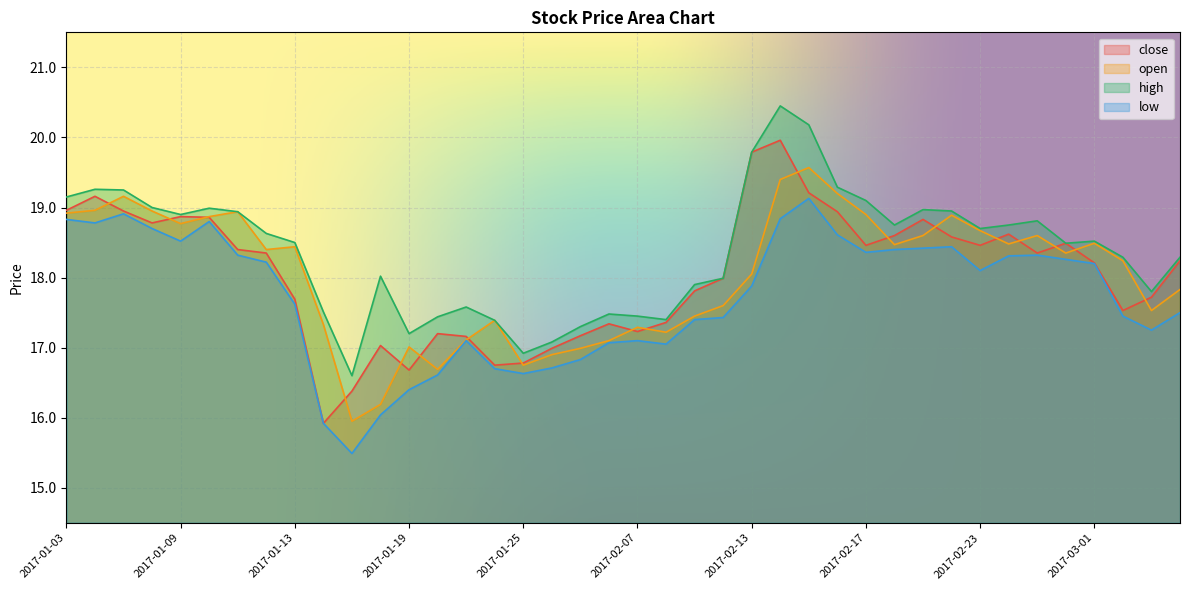

Reading right to left, what are all the values shown in this chart?

close: 2017-03-06=18.2	2017-03-03=17.7	2017-03-02=17.5	2017-03-01=18.2	2017-02-28=18.5	2017-02-27=18.4	2017-02-24=18.6	2017-02-23=18.5	2017-02-22=18.6	2017-02-21=18.8	2017-02-20=18.6	2017-02-17=18.5	2017-02-16=18.9	2017-02-15=19.2	2017-02-14=20.0	2017-02-13=19.8	2017-02-10=18.0	2017-02-09=17.8	2017-02-08=17.4	2017-02-07=17.2	2017-02-06=17.3	2017-02-03=17.2	2017-01-26=17.0	2017-01-25=16.8	2017-01-24=16.8	2017-01-23=17.2	2017-01-20=17.2	2017-01-19=16.7	2017-01-18=17.0	2017-01-17=16.4	2017-01-16=15.9	2017-01-13=17.7	2017-01-12=18.4	2017-01-11=18.4	2017-01-10=18.9	2017-01-09=18.9	2017-01-06=18.8	2017-01-05=18.9	2017-01-04=19.2	2017-01-03=19.0
open: 2017-03-06=17.8	2017-03-03=17.5	2017-03-02=18.2	2017-03-01=18.5	2017-02-28=18.4	2017-02-27=18.6	2017-02-24=18.5	2017-02-23=18.7	2017-02-22=18.9	2017-02-21=18.6	2017-02-20=18.5	2017-02-17=18.9	2017-02-16=19.2	2017-02-15=19.6	2017-02-14=19.4	2017-02-13=18.1	2017-02-10=17.6	2017-02-09=17.4	2017-02-08=17.2	2017-02-07=17.3	2017-02-06=17.1	2017-02-03=17.0	2017-01-26=16.9	2017-01-25=16.8	2017-01-24=17.4	2017-01-23=17.1	2017-01-20=16.7	2017-01-19=17.0	2017-01-18=16.2	2017-01-17=15.9	2017-01-16=17.3	2017-01-13=18.4	2017-01-12=18.4	2017-01-11=18.9	2017-01-10=18.9	2017-01-09=18.8	2017-01-06=18.9	2017-01-05=19.2	2017-01-04=19.0	2017-01-03=18.9
high: 2017-03-06=18.3	2017-03-03=17.8	2017-03-02=18.3	2017-03-01=18.5	2017-02-28=18.5	2017-02-27=18.8	2017-02-24=18.8	2017-02-23=18.7	2017-02-22=18.9	2017-02-21=19.0	2017-02-20=18.8	2017-02-17=19.1	2017-02-16=19.3	2017-02-15=20.2	2017-02-14=20.4	2017-02-13=19.8	2017-02-10=18.0	2017-02-09=17.9	2017-02-08=17.4	2017-02-07=17.4	2017-02-06=17.5	2017-02-03=17.3	2017-01-26=17.1	2017-01-25=16.9	2017-01-24=17.4	2017-01-23=17.6	2017-01-20=17.4	2017-01-19=17.2	2017-01-18=18.0	2017-01-17=16.6	2017-01-16=17.5	2017-01-13=18.5	2017-01-12=18.6	2017-01-11=18.9	2017-01-10=19.0	2017-01-09=18.9	2017-01-06=19.0	2017-01-05=19.2	2017-01-04=19.3	2017-01-03=19.1
low: 2017-03-06=17.5	2017-03-03=17.2	2017-03-02=17.4	2017-03-01=18.2	2017-02-28=18.3	2017-02-27=18.3	2017-02-24=18.3	2017-02-23=18.1	2017-02-22=18.4	2017-02-21=18.4	2017-02-20=18.4	2017-02-17=18.4	2017-02-16=18.6	2017-02-15=19.1	2017-02-14=18.8	2017-02-13=17.9	2017-02-10=17.4	2017-02-09=17.4	2017-02-08=17.1	2017-02-07=17.1	2017-02-06=17.1	2017-02-03=16.8	2017-01-26=16.7	2017-01-25=16.6	2017-01-24=16.7	2017-01-23=17.1	2017-01-20=16.6	2017-01-19=16.4	2017-01-18=16.0	2017-01-17=15.5	2017-01-16=15.9	2017-01-13=17.6	2017-01-12=18.2	2017-01-11=18.3	2017-01-10=18.8	2017-01-09=18.5	2017-01-06=18.7	2017-01-05=18.9	2017-01-04=18.8	2017-01-03=18.8